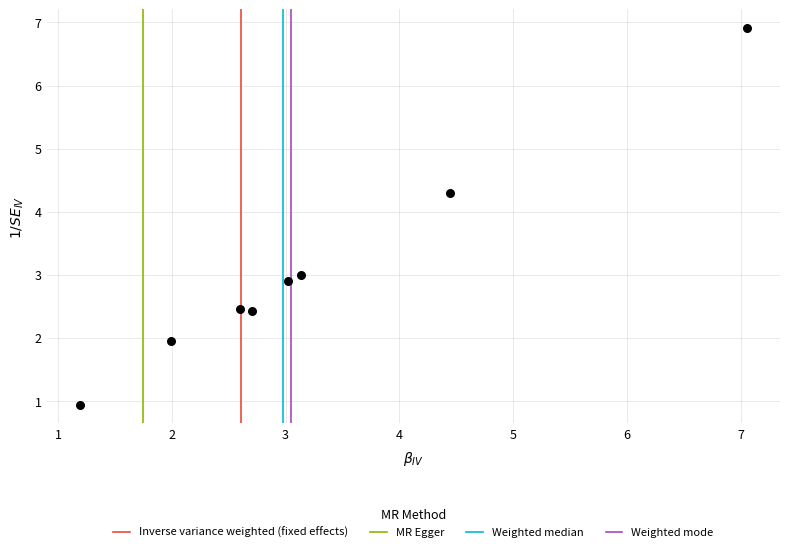

What is the average Y value?

3.1